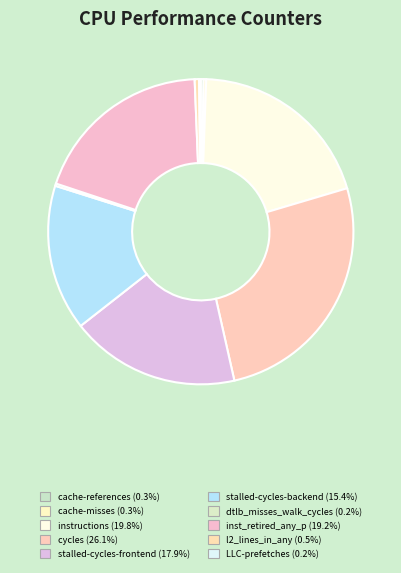

True or false: cache-misses accounts for 10% of the total.

False